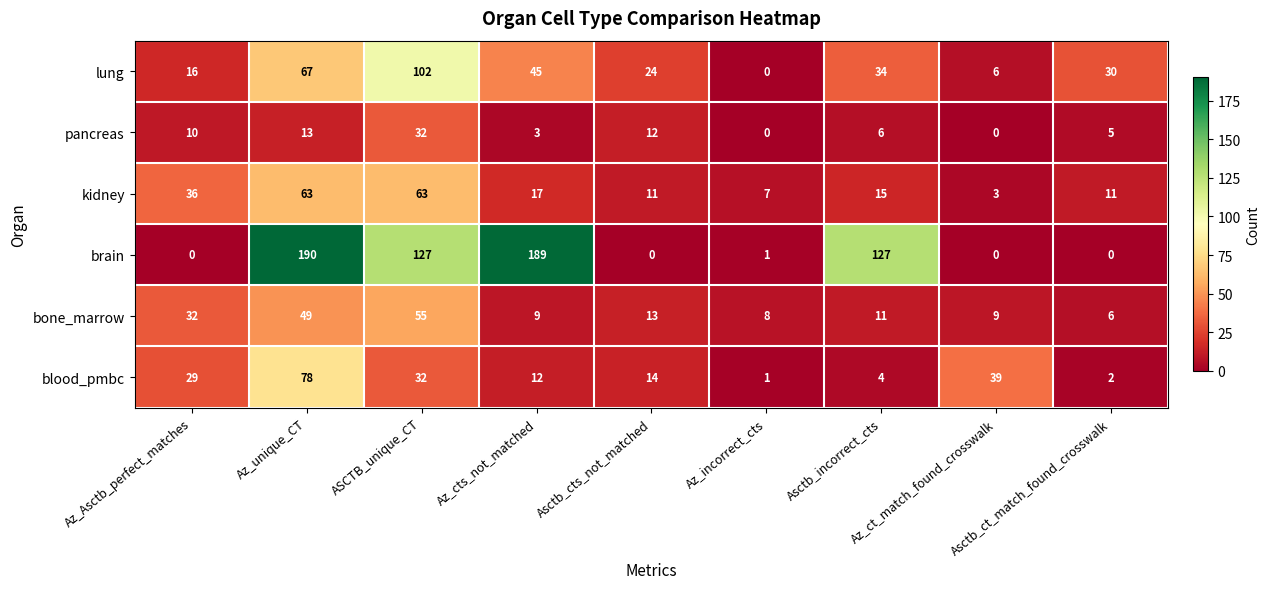

What is the minimum value for bone_marrow?

6